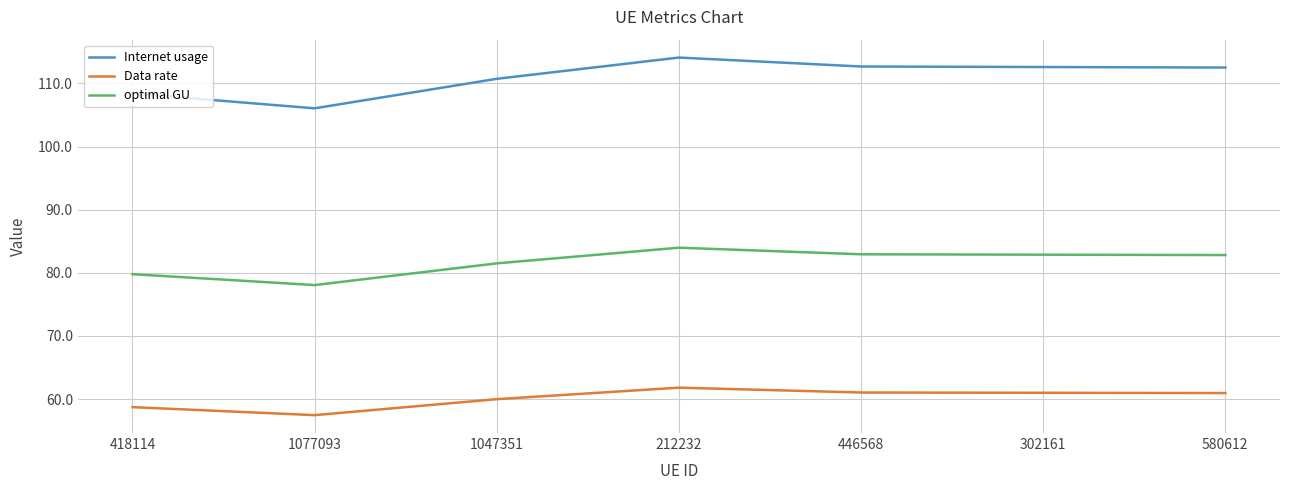

At which label does Internet usage reach its minimum?

1077093